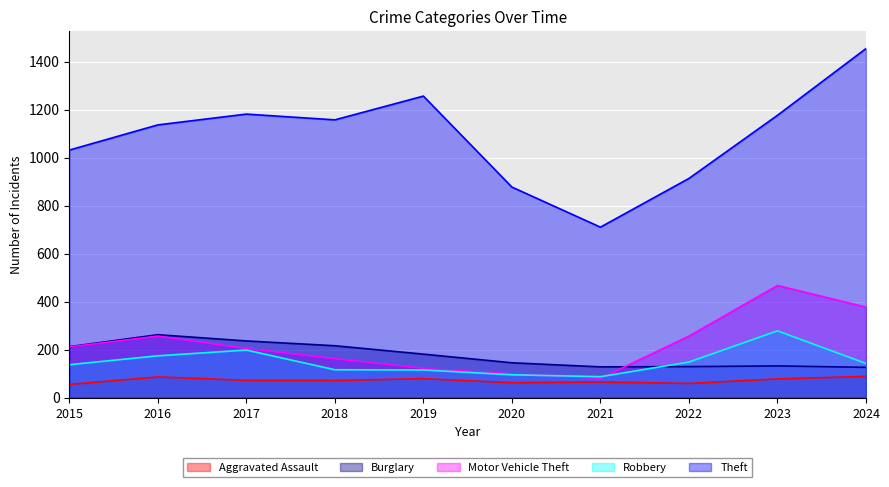

Which has a higher value, 2019 or 2023?

2019